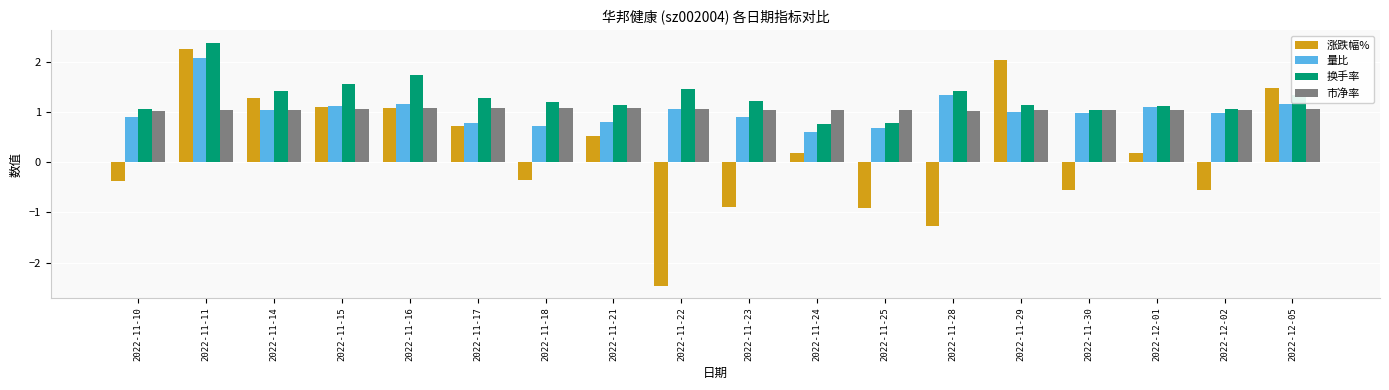

Between 2022-11-15 and 2022-11-16, which series saw the biggest shift?

换手率